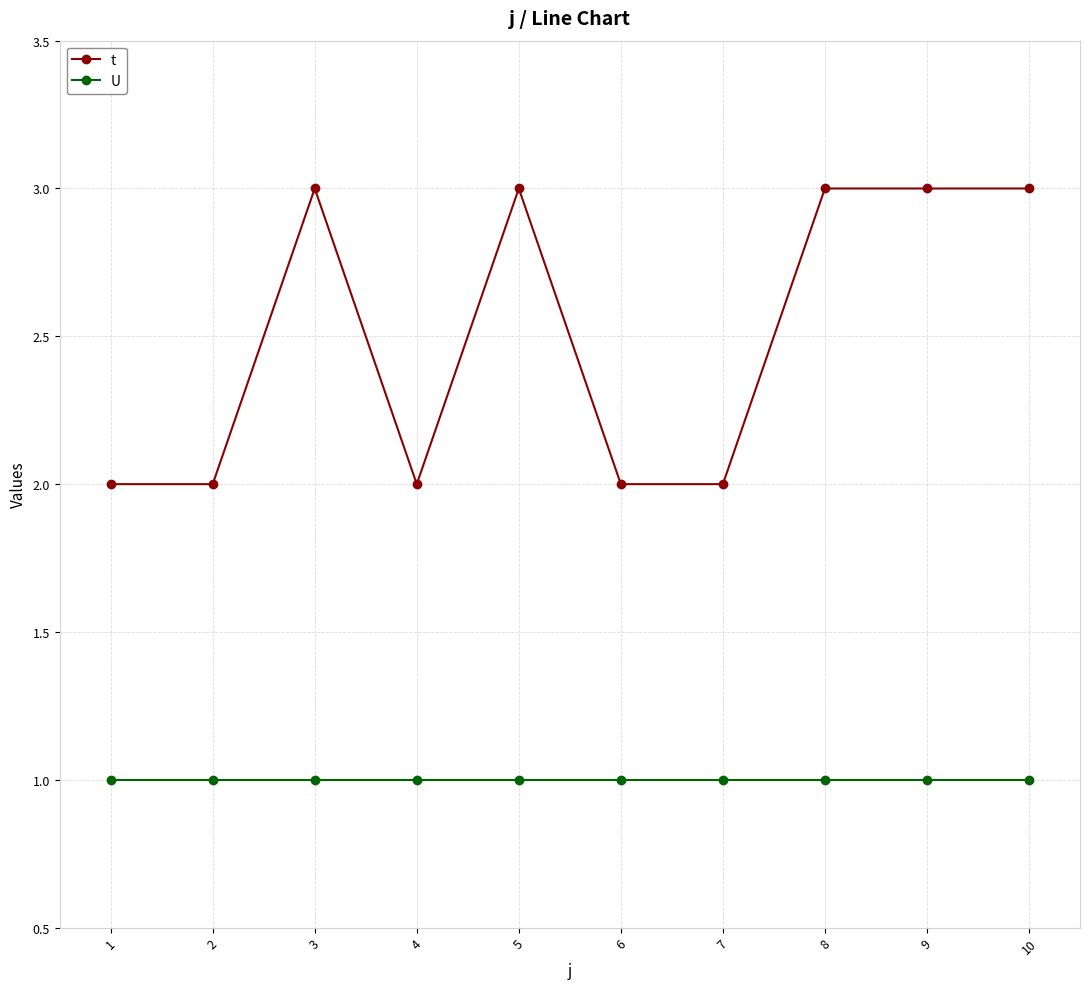

At which category does t reach its first local peak?

3